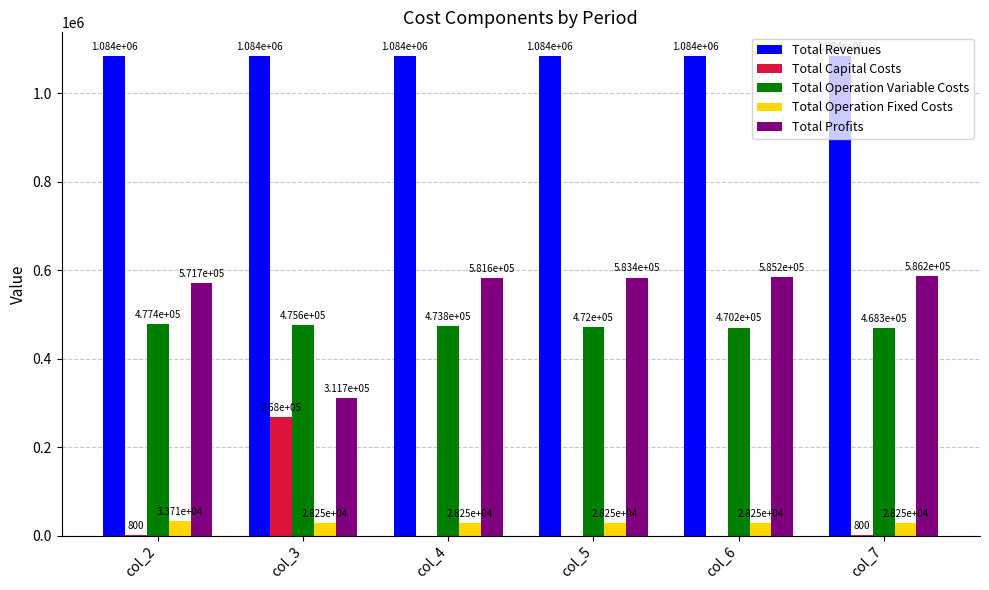

Is the value of Total Profits at col_6 greater than the value of Total Operation Fixed Costs at col_7?

Yes